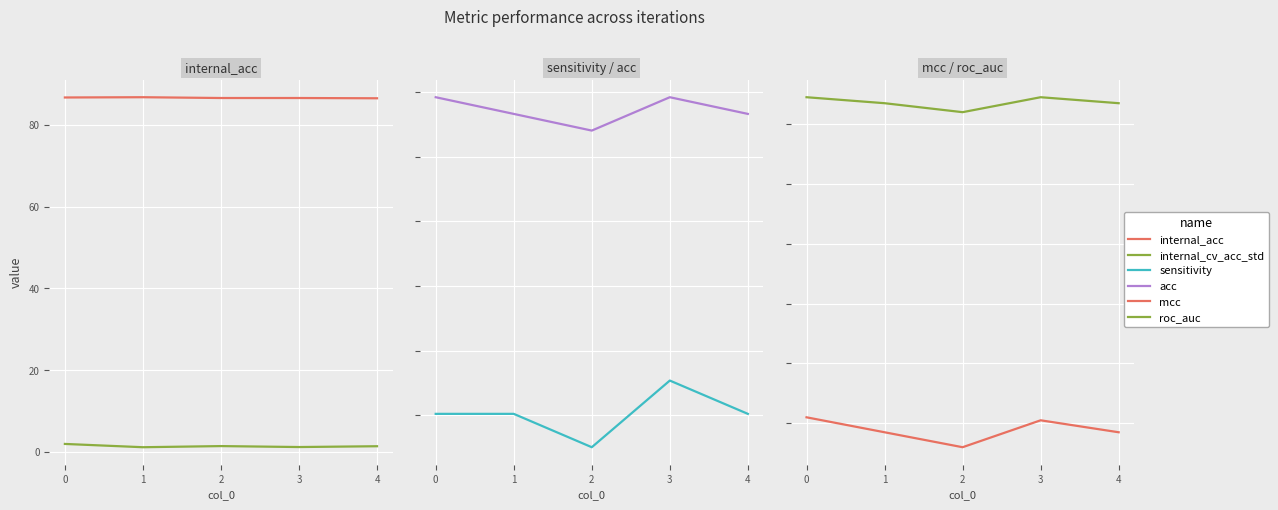

True or false: roc_auc and mcc cross at least once.

False